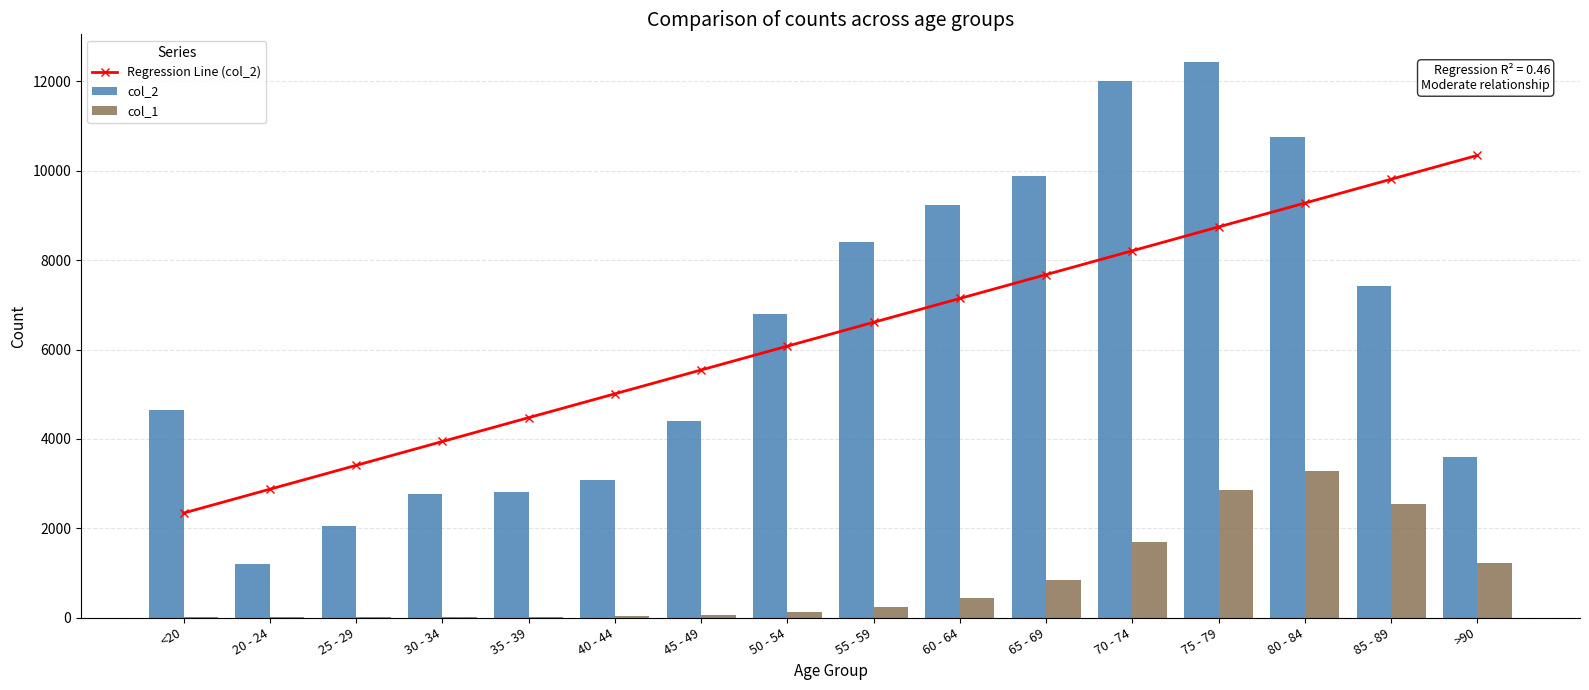

What is the total value across all series at 45 - 49?

9985.0